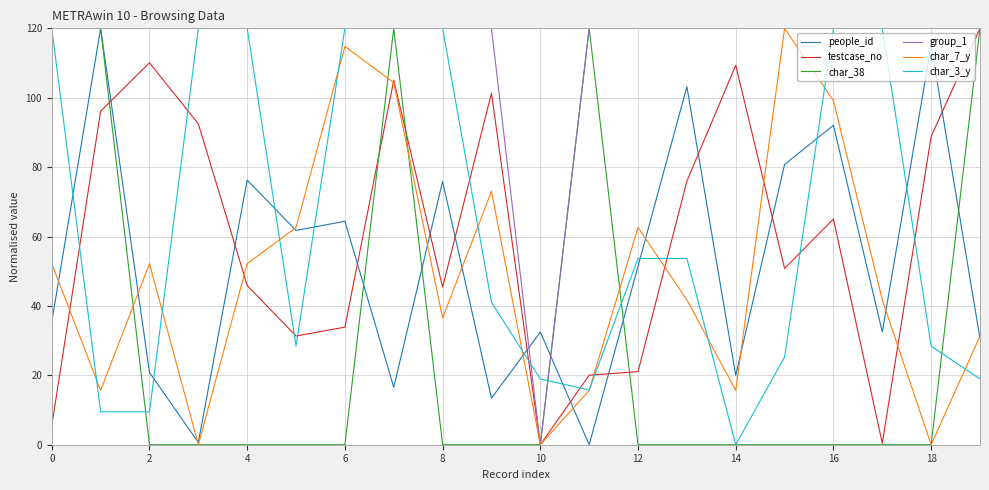

Which series has the largest total across all categories?

group_1